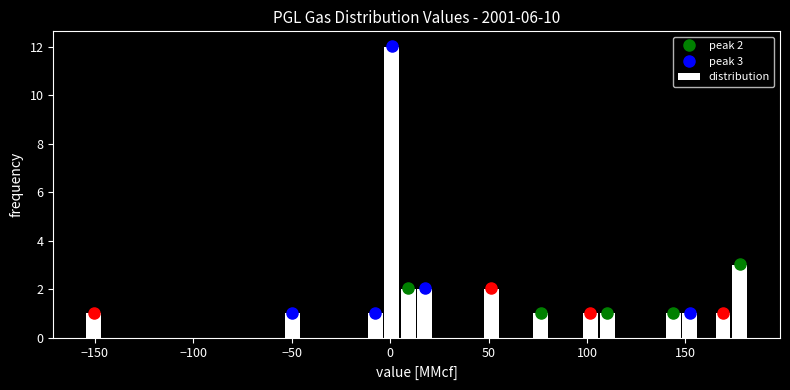

Read against the x-axis, roughly where is the centre of the tallest bar?

0